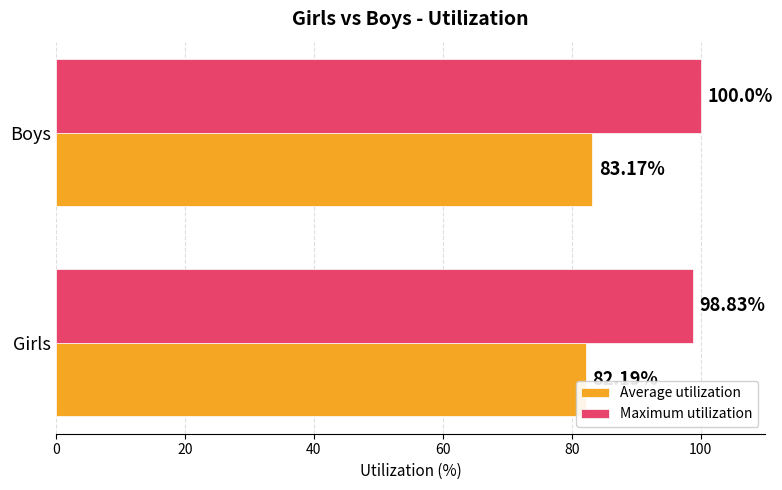

Which category has the lowest value across all series?

Girls